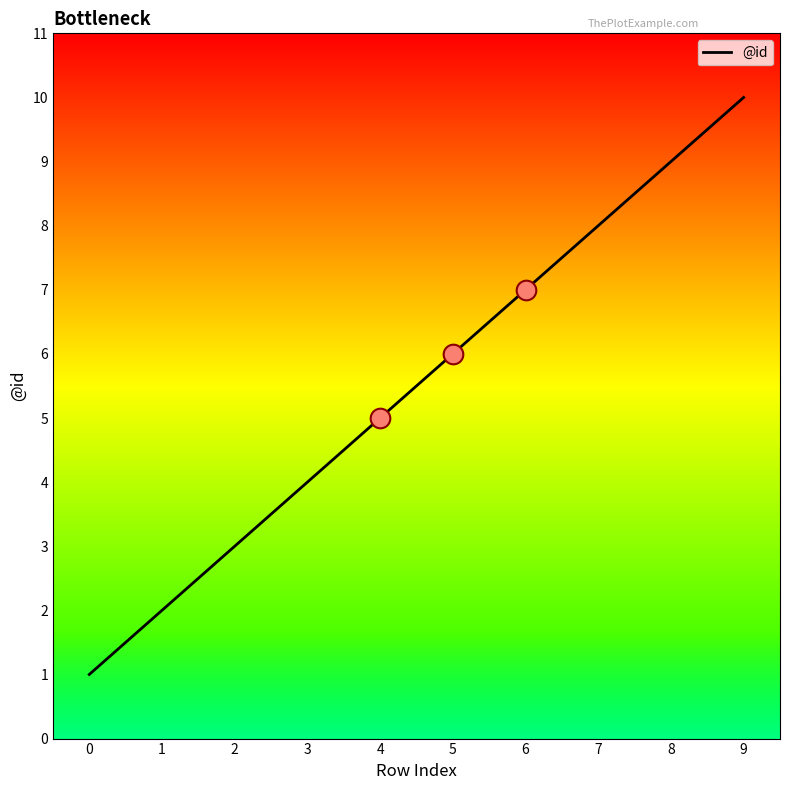

Approximately how many times larger is the value at 2 compared to 6?

0.4